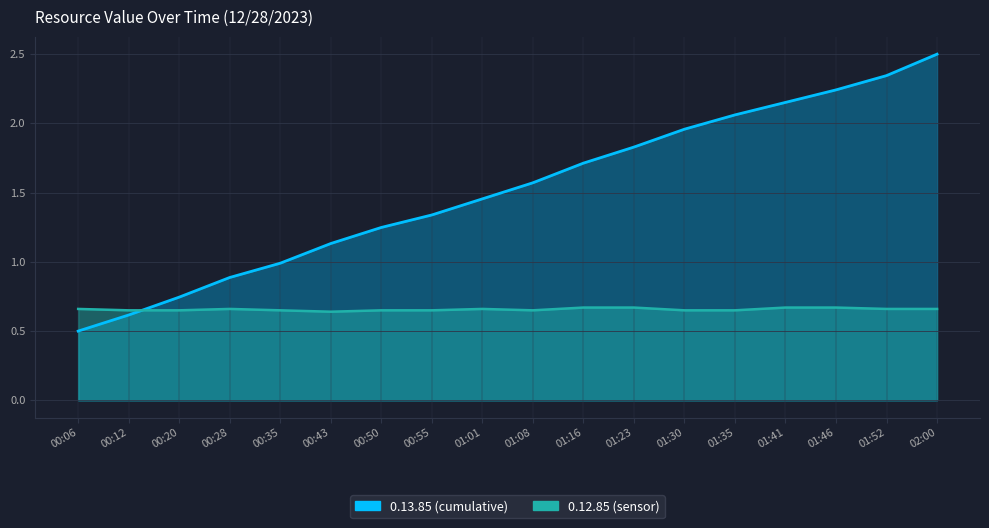

What is the total value across all series at 01:23?

2.5